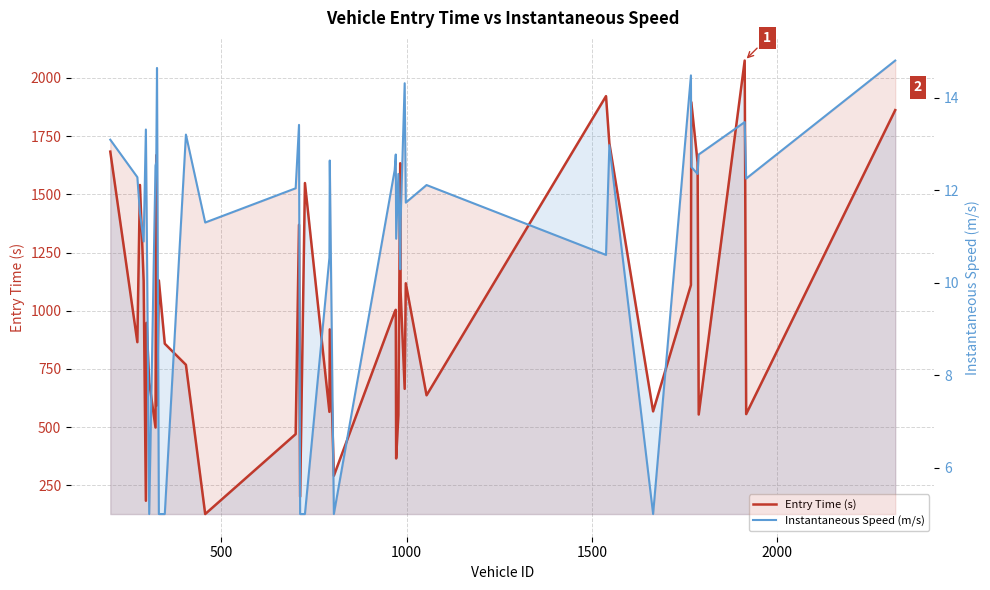

Which series has the largest total across all categories?

Entry Time (s)